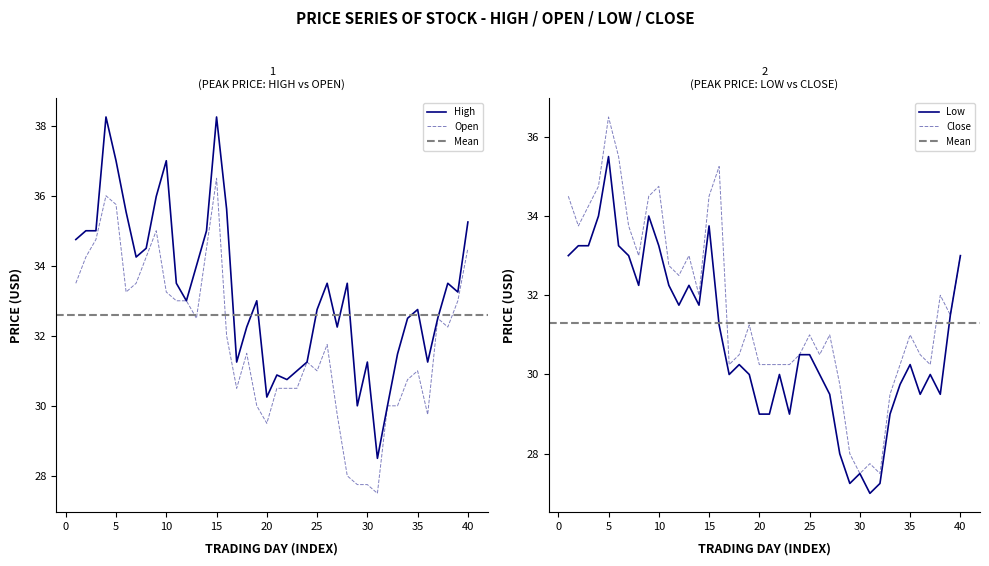

What is the difference between the Open values at 33 and 22?

0.5